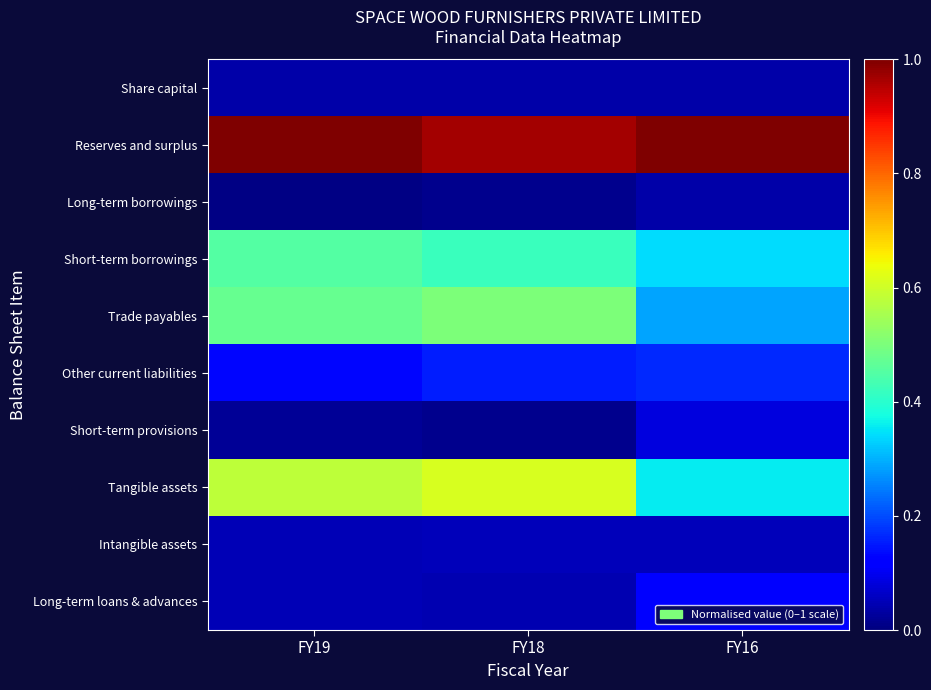

Reading left to right, extract all data points from this chart.

Share capital: FY19=0.0	FY18=0.0	FY16=0.0
Reserves and surplus: FY19=1.0	FY18=1.0	FY16=1.0
Long-term borrowings: FY19=0.0	FY18=0.0	FY16=0.0
Short-term borrowings: FY19=0.4	FY18=0.4	FY16=0.3
Trade payables: FY19=0.5	FY18=0.5	FY16=0.3
Other current liabilities: FY19=0.1	FY18=0.2	FY16=0.2
Short-term provisions: FY19=0.0	FY18=0.0	FY16=0.1
Tangible assets: FY19=0.6	FY18=0.6	FY16=0.4
Intangible assets: FY19=0.0	FY18=0.1	FY16=0.1
Long-term loans & advances: FY19=0.0	FY18=0.0	FY16=0.1